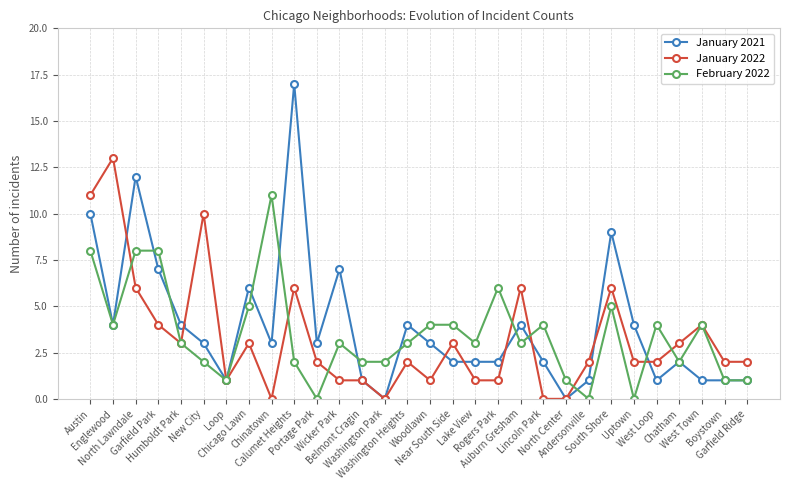

What is the label of the 11th point from the left?

Portage Park